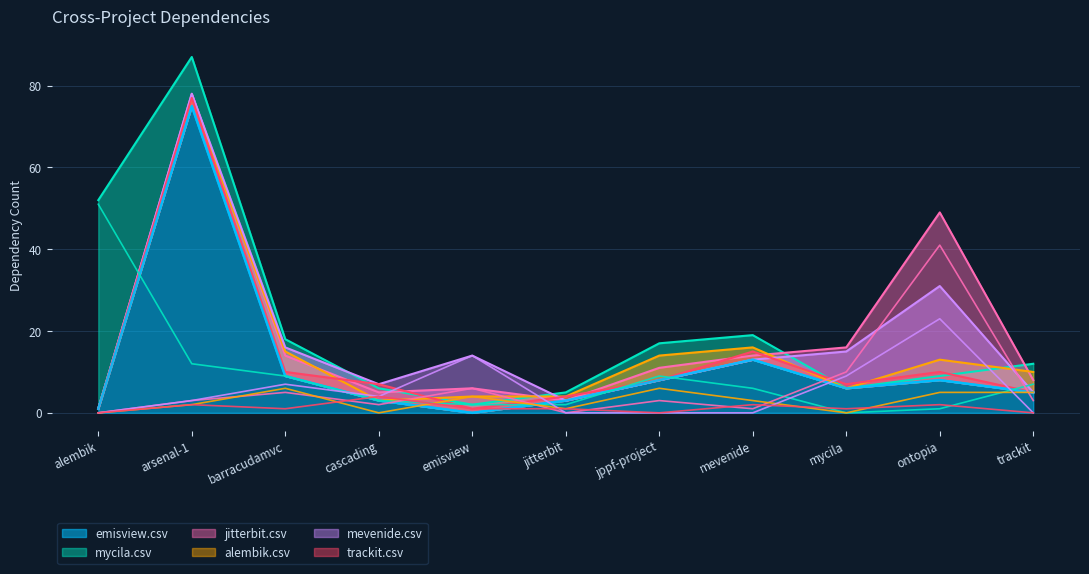

At which label is emisview.csv closest to 37?

mevenide